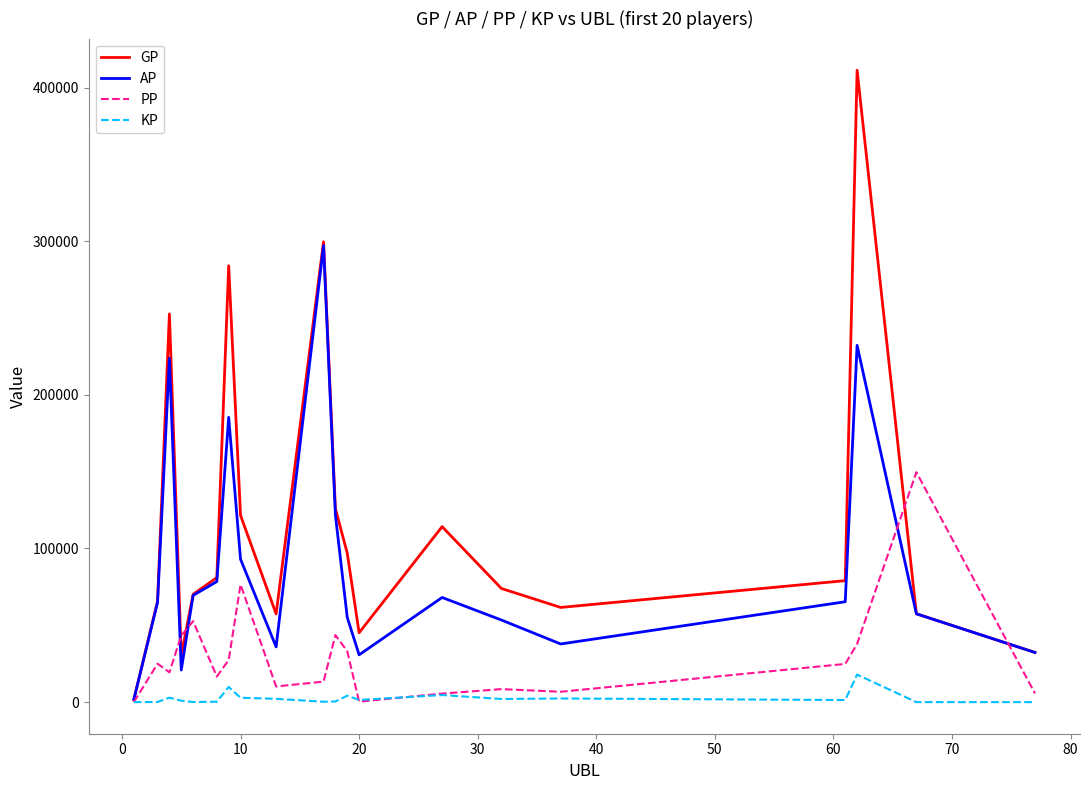

List the series in order of their overall mean, lowest first.

KP, PP, AP, GP